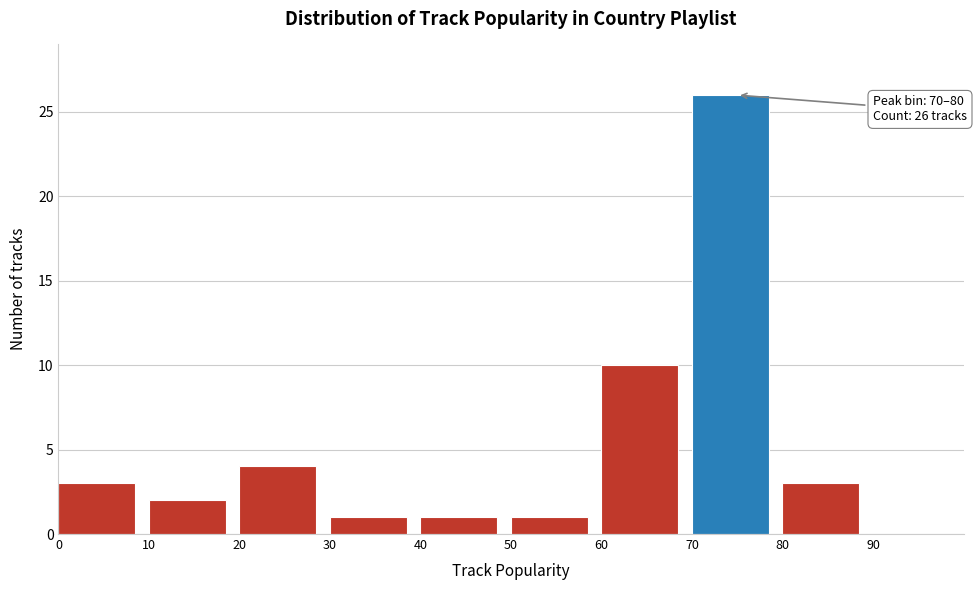

Over which range of the x-axis is the bar tallest?

70 to 80